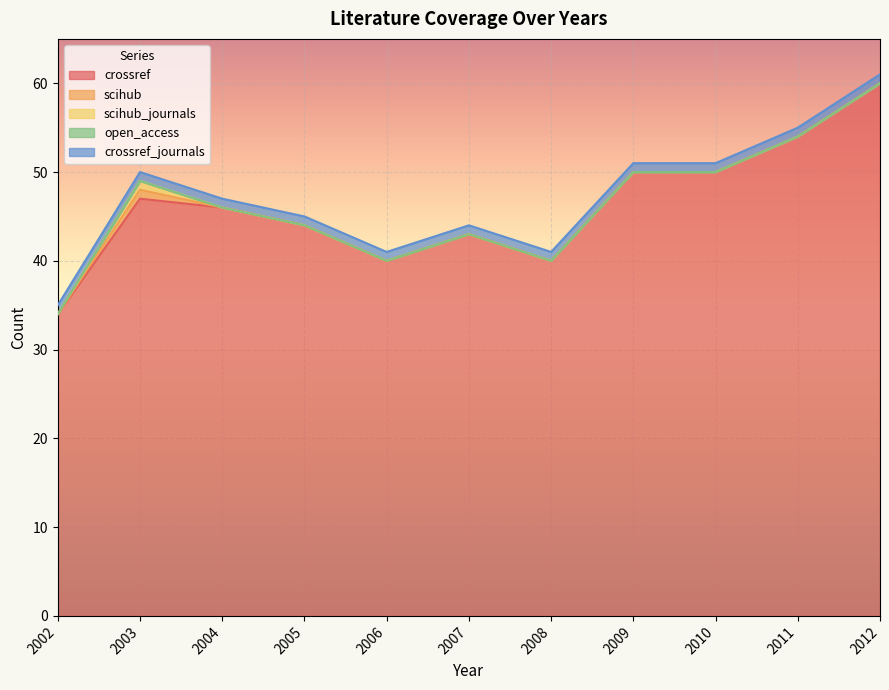

True or false: crossref_journals has more than 2 interior local peaks.

False